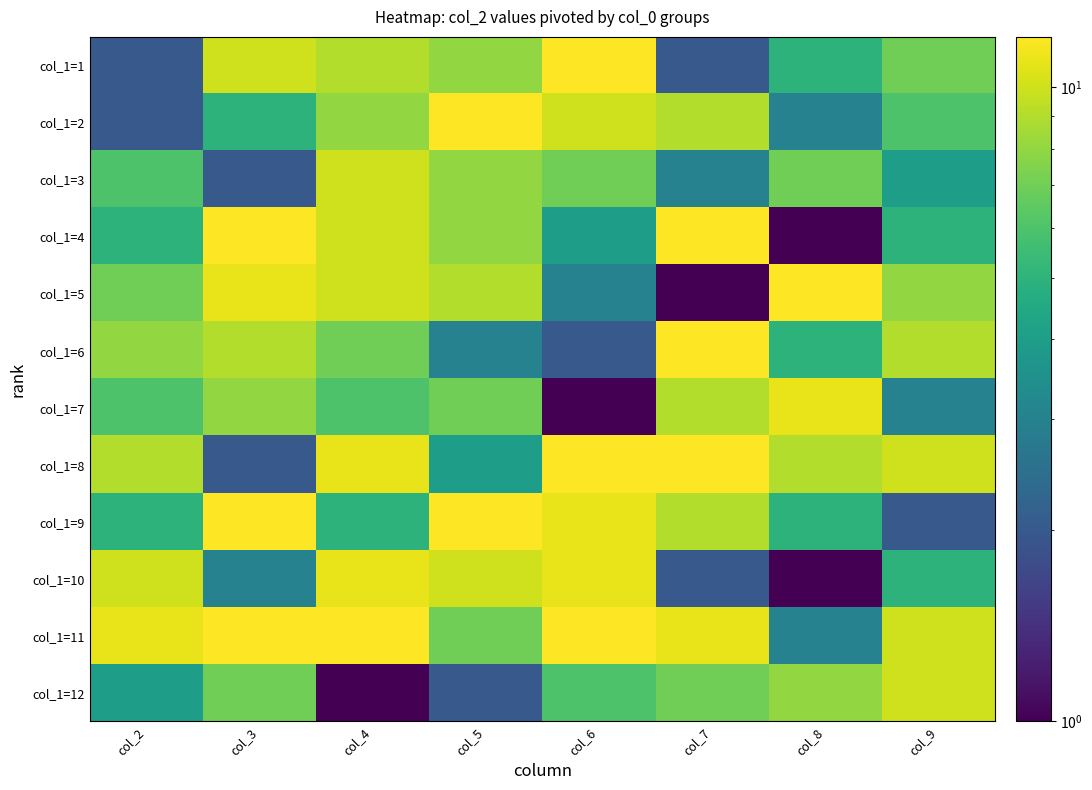

Reading left to right, list all the values displayed in this chart.

col_1=1: col_2=2	col_3=10	col_4=9	col_5=8	col_6=12	col_7=2	col_8=5	col_9=7
col_1=2: col_2=2	col_3=5	col_4=8	col_5=12	col_6=10	col_7=9	col_8=3	col_9=6
col_1=3: col_2=6	col_3=2	col_4=10	col_5=8	col_6=7	col_7=3	col_8=7	col_9=4
col_1=4: col_2=5	col_3=12	col_4=10	col_5=8	col_6=4	col_7=12	col_8=1	col_9=5
col_1=5: col_2=7	col_3=11	col_4=10	col_5=9	col_6=3	col_7=1	col_8=12	col_9=8
col_1=6: col_2=8	col_3=9	col_4=7	col_5=3	col_6=2	col_7=12	col_8=5	col_9=9
col_1=7: col_2=6	col_3=8	col_4=6	col_5=7	col_6=1	col_7=9	col_8=11	col_9=3
col_1=8: col_2=9	col_3=2	col_4=11	col_5=4	col_6=12	col_7=12	col_8=9	col_9=10
col_1=9: col_2=5	col_3=12	col_4=5	col_5=12	col_6=11	col_7=9	col_8=5	col_9=2
col_1=10: col_2=10	col_3=3	col_4=11	col_5=10	col_6=11	col_7=2	col_8=1	col_9=5
col_1=11: col_2=11	col_3=12	col_4=12	col_5=7	col_6=12	col_7=11	col_8=3	col_9=10
col_1=12: col_2=4	col_3=7	col_4=1	col_5=2	col_6=6	col_7=7	col_8=8	col_9=10